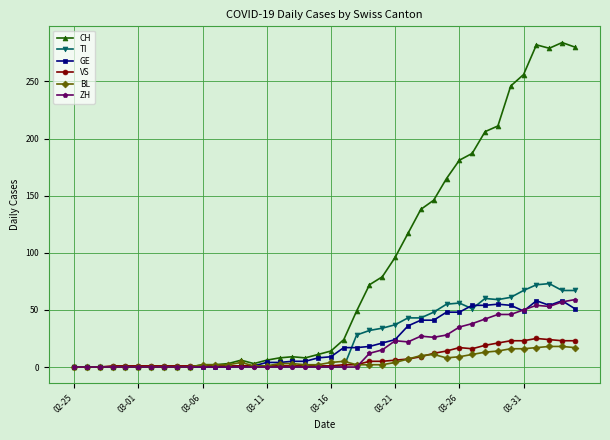

Which series has the largest range (max minus min)?

CH